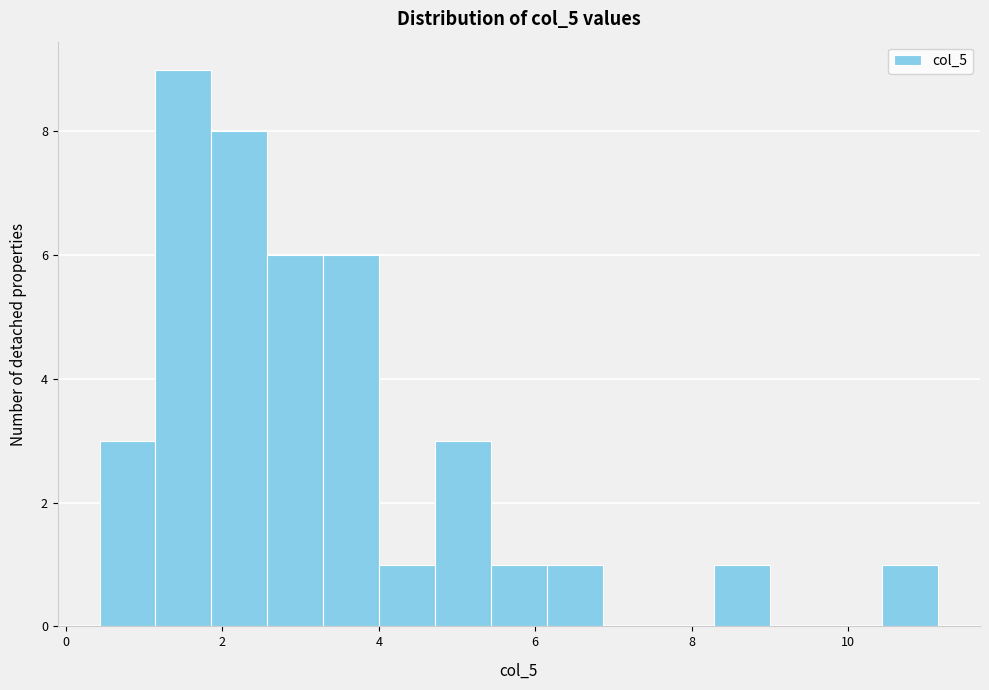

Around what value on the x-axis is the tallest bar? Give the approximate position of its centre, as read against the axis.

1.6